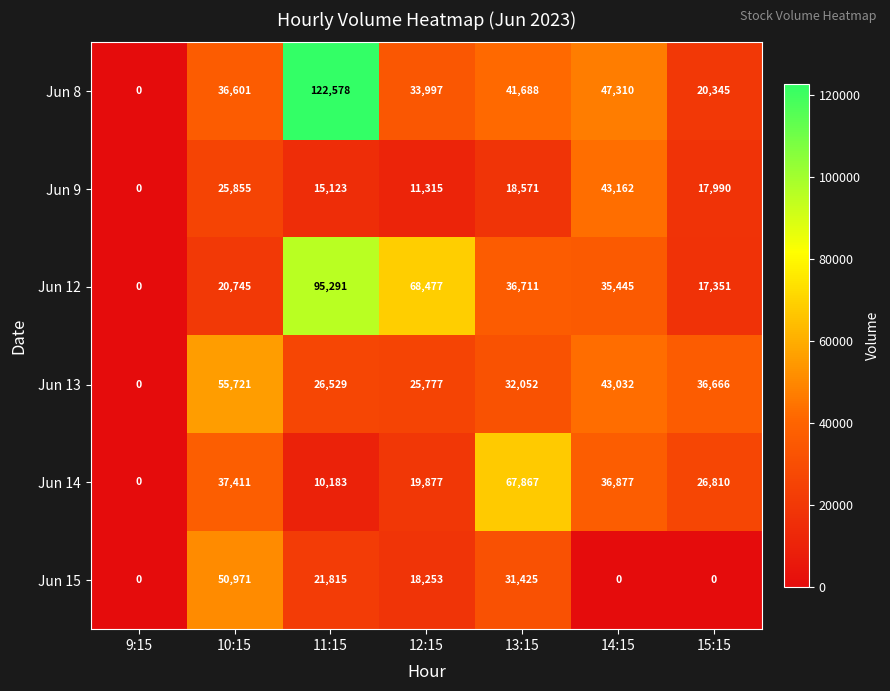

What is the sum of all Jun 14 values?

199025